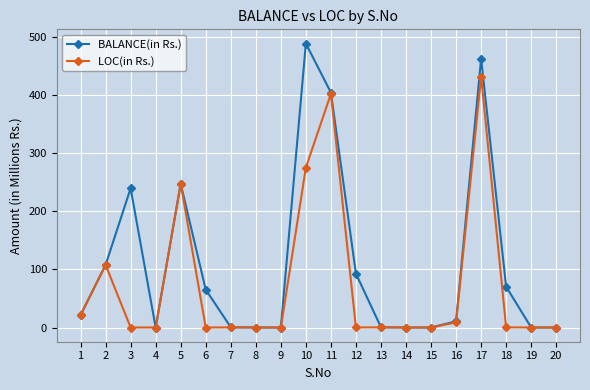

The BALANCE(in Rs.) series shows -159.4 at 14. True or false?

False